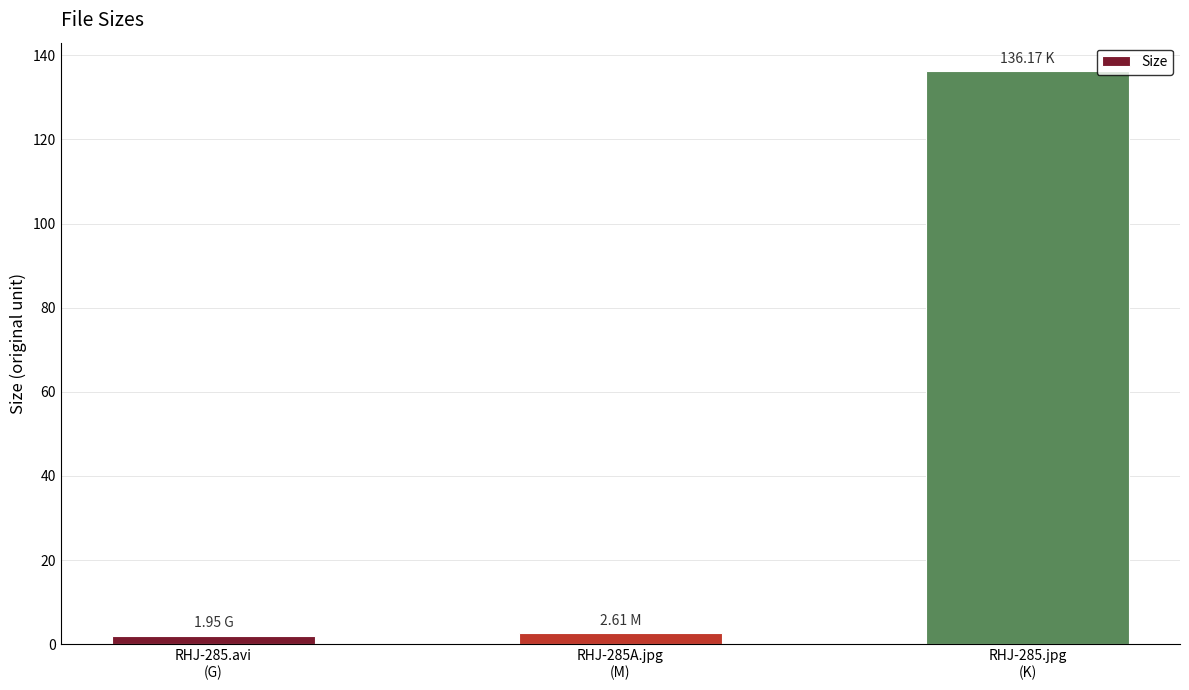

What is the value of the 3rd bar from the left?

136.2